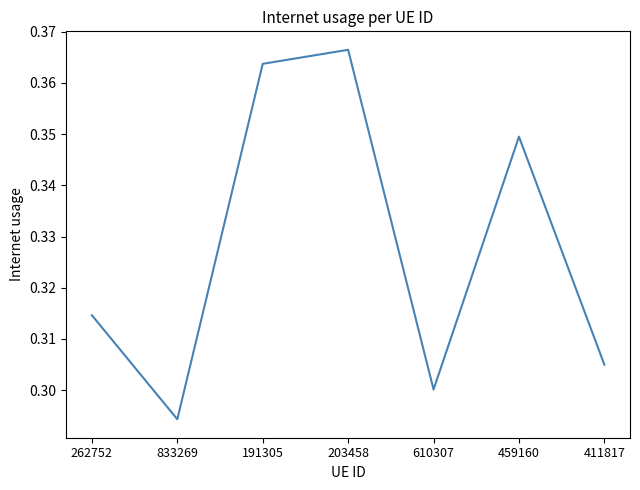

Which label corresponds to the largest value in the chart?

203458